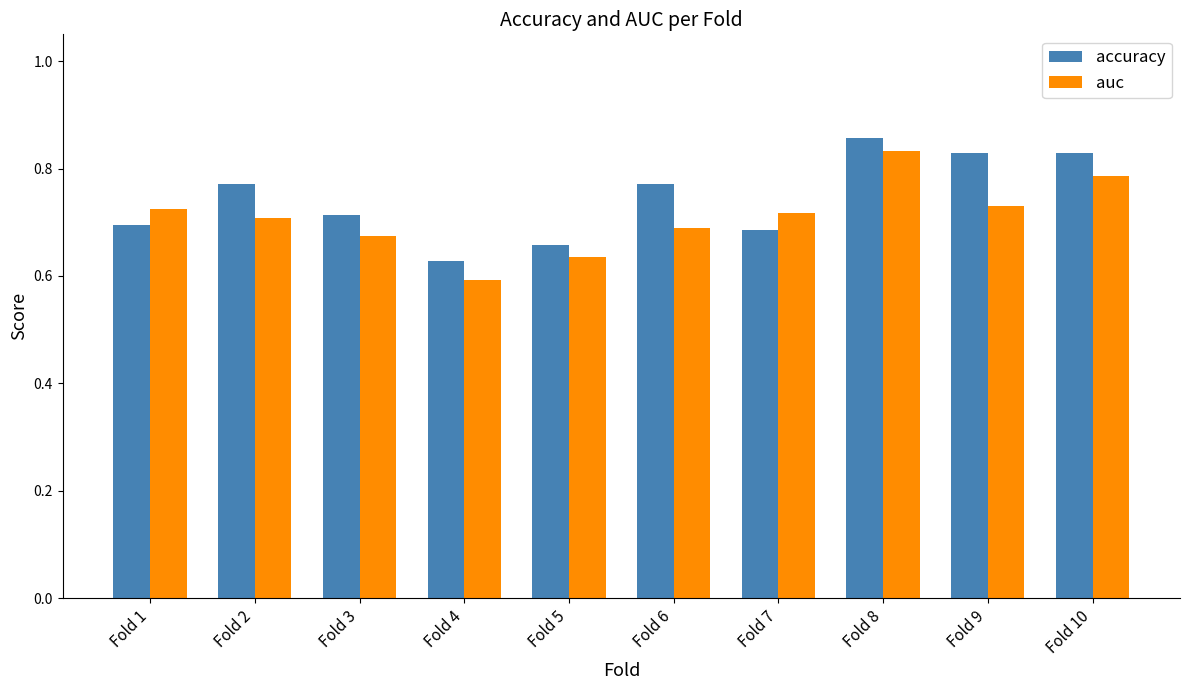

Are the bars horizontal?

No